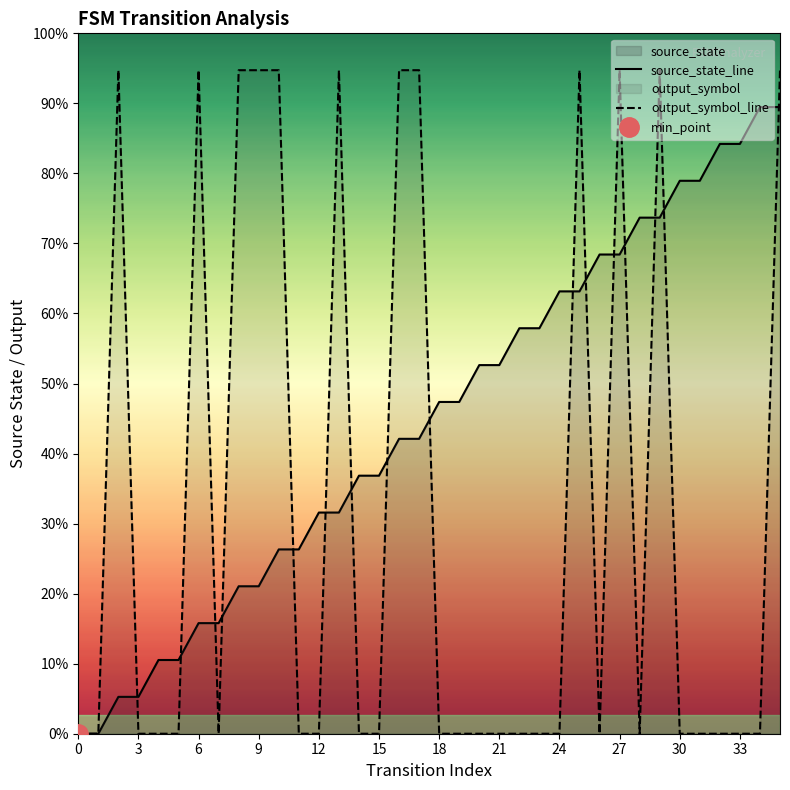

How many lines are shown in the chart?

2